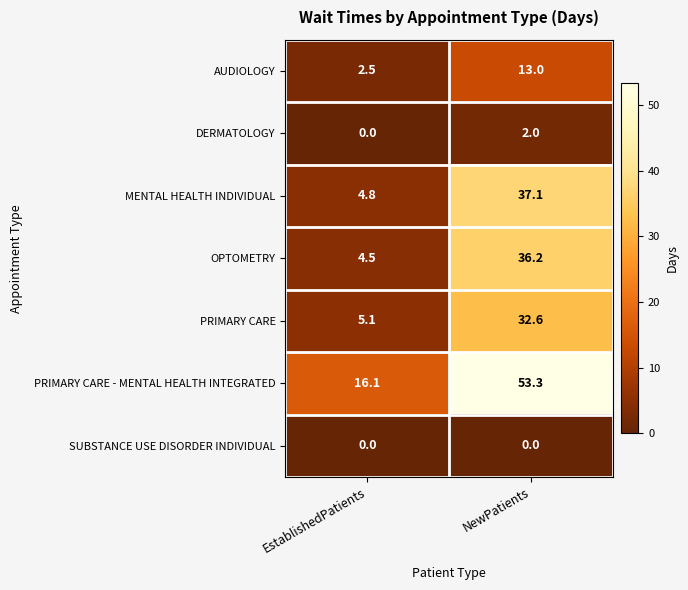

What is the difference between the maximum and minimum values in the PRIMARY CARE series?

27.5